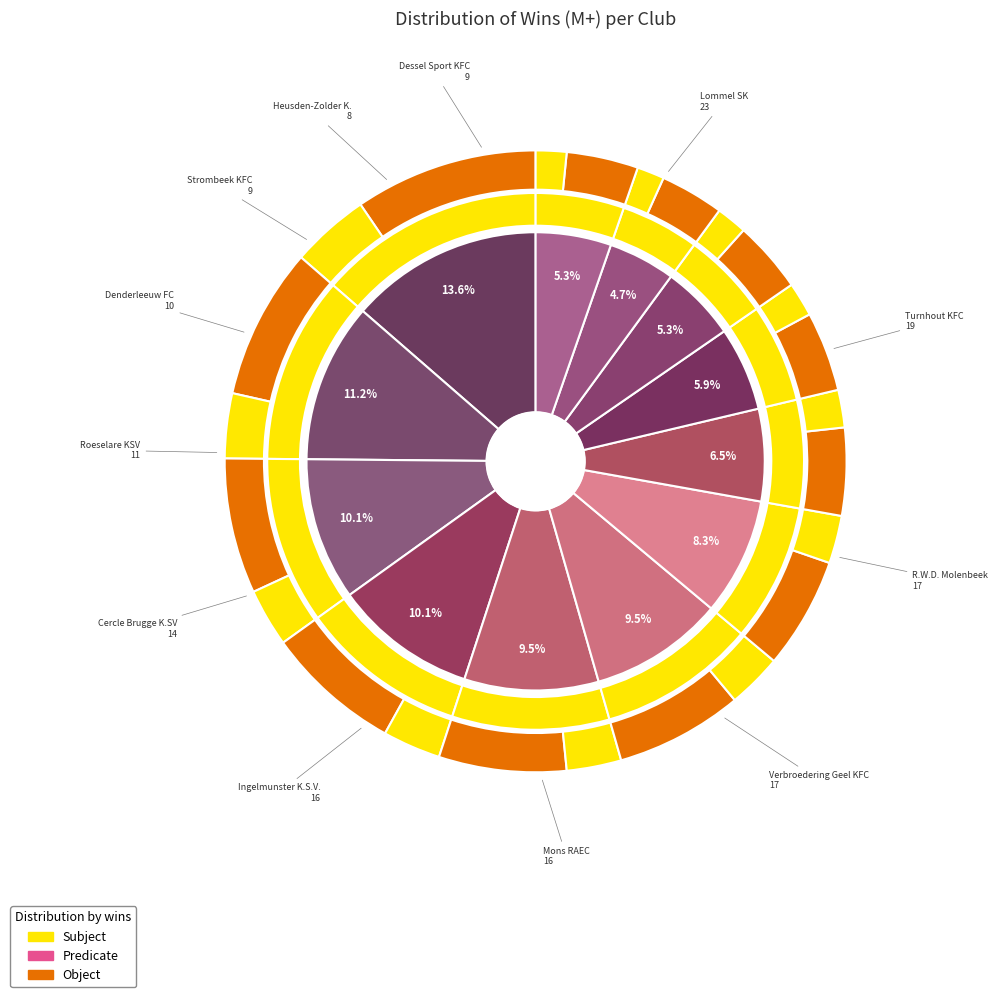

What percentage is the Ingelmunster K.S.V. slice, to the nearest percent?

9%